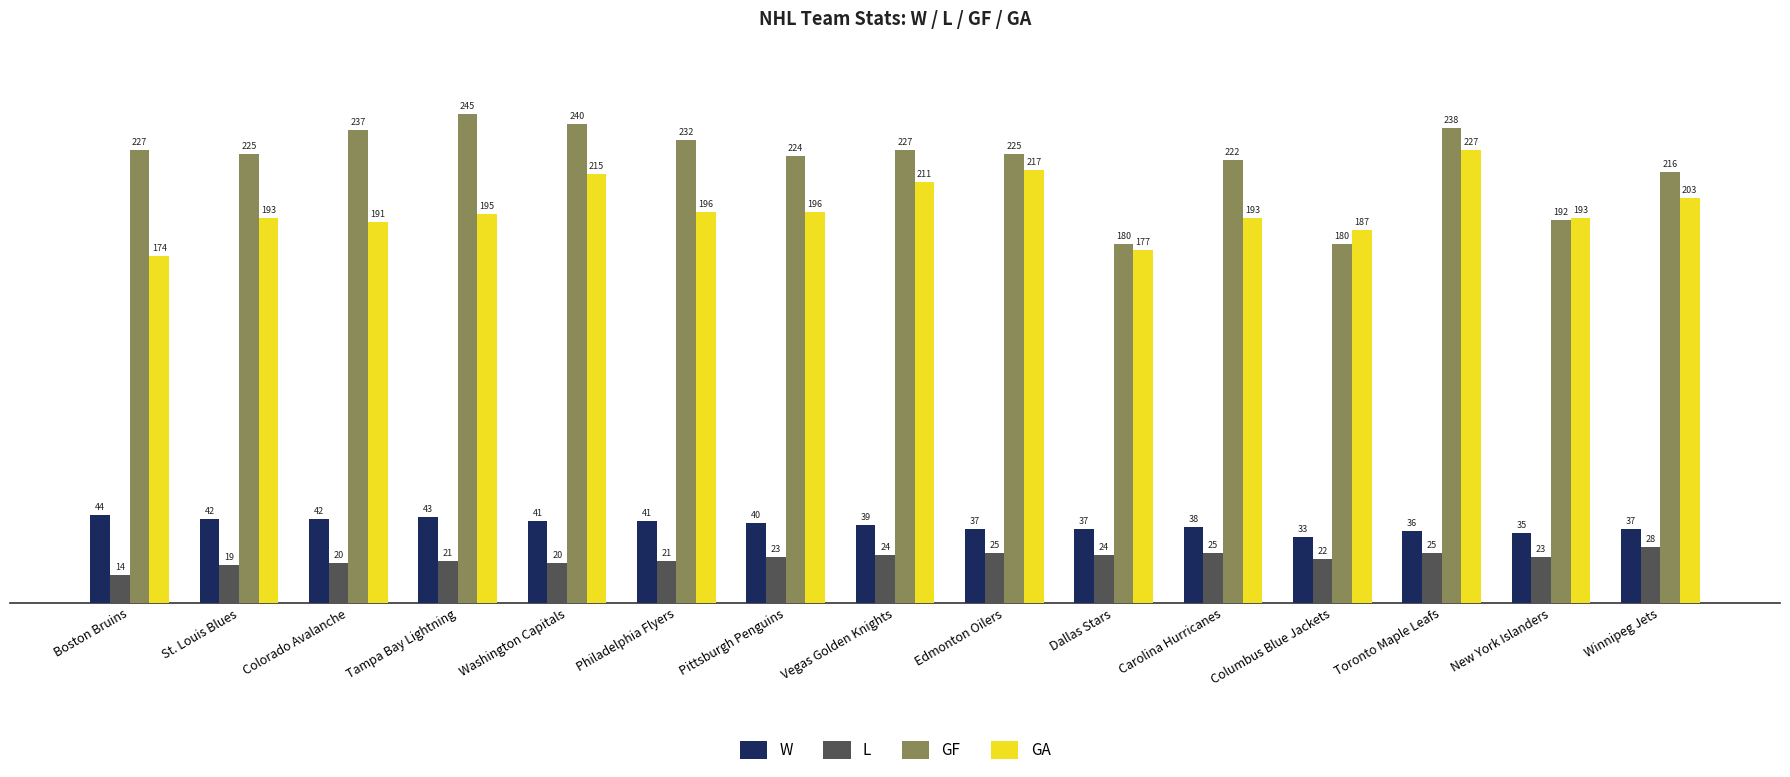

Are the bars horizontal?

No